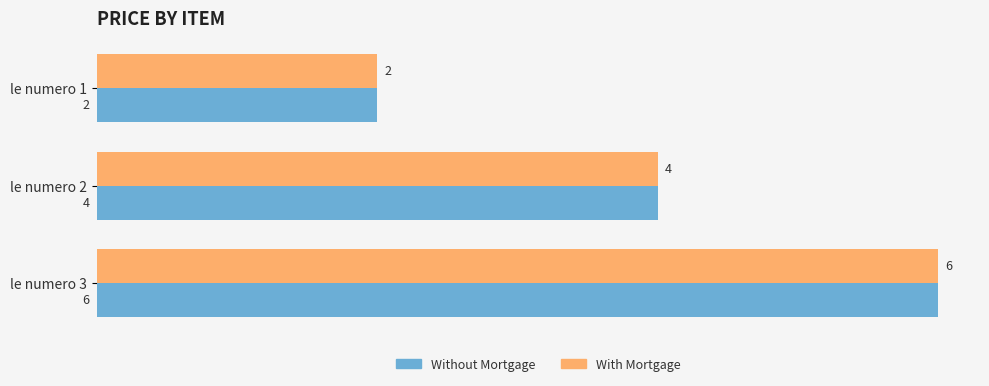

At which label is With Mortgage closest to 4?

le numero 2